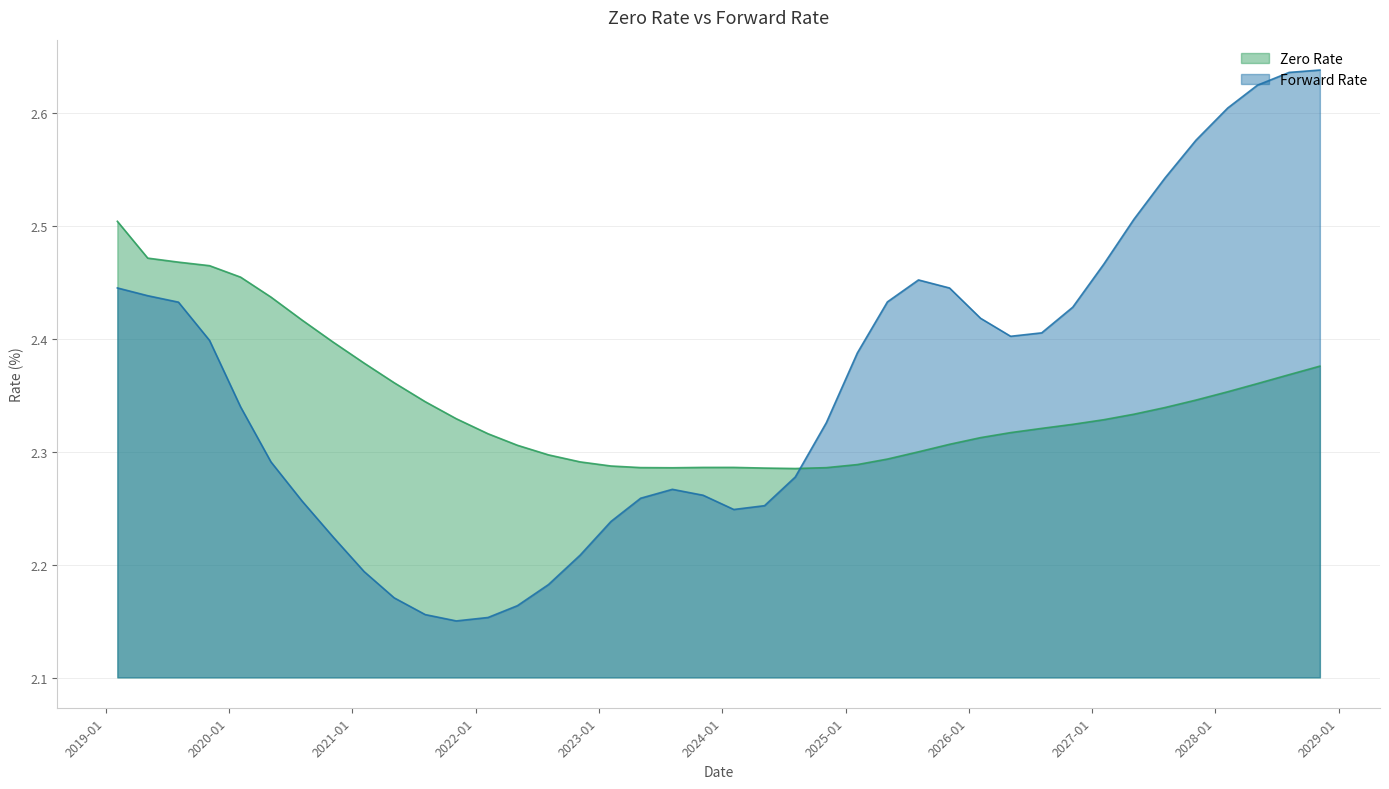

Is the value of Forward Rate at 05/05/2022 greater than the value of Zero Rate at 11/06/2028?

No